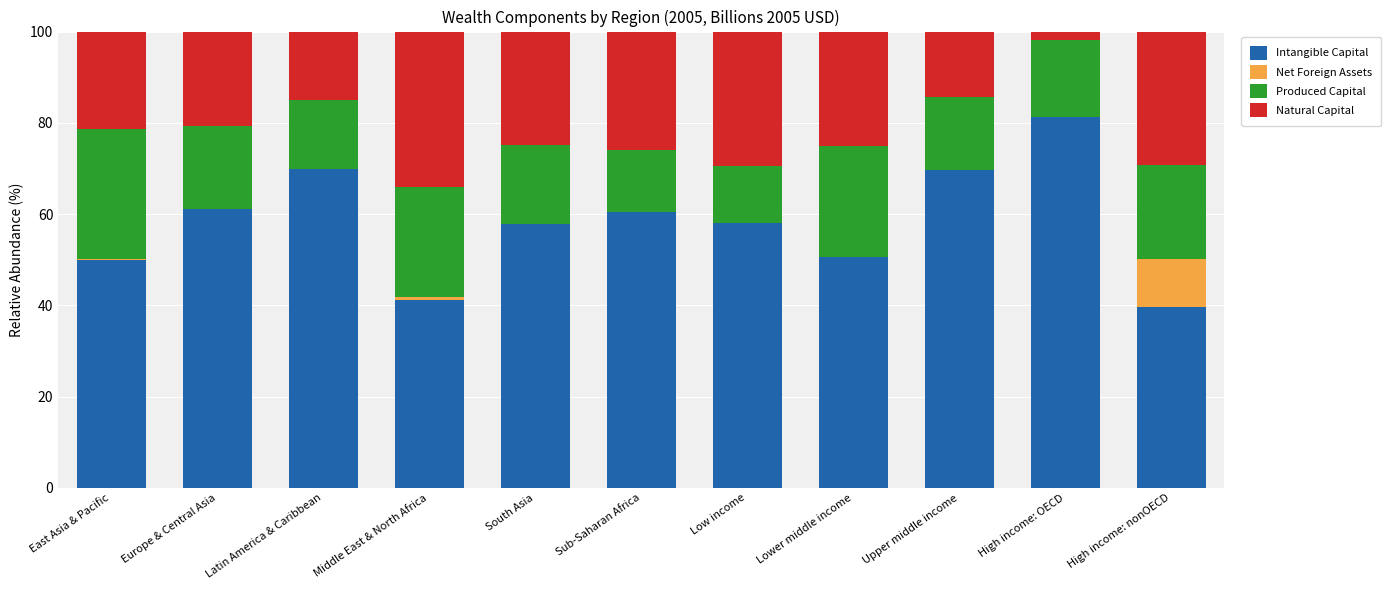

What is the sum of the Intangible Capital values at Low income and Latin America & Caribbean?

127.9